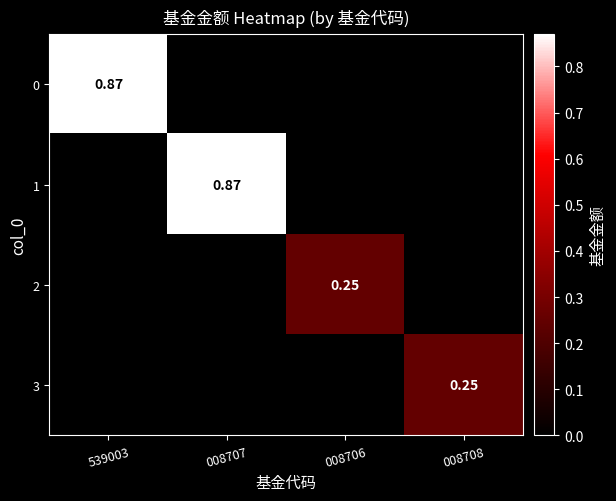

At which label is 3 closest to 0?

539003